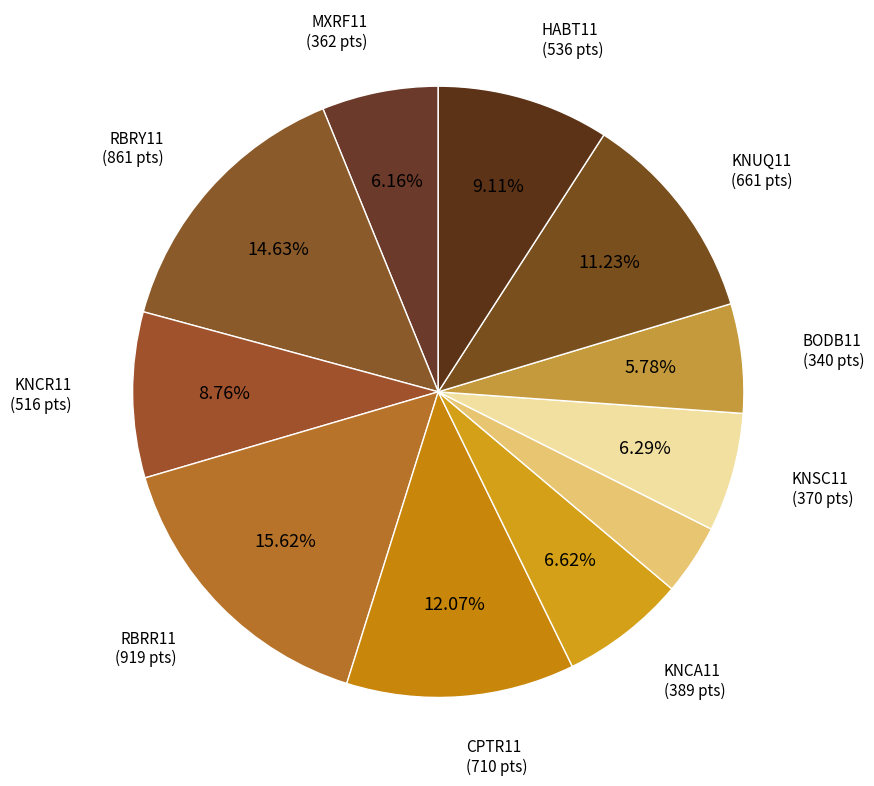

How many slices are in this pie chart?

11